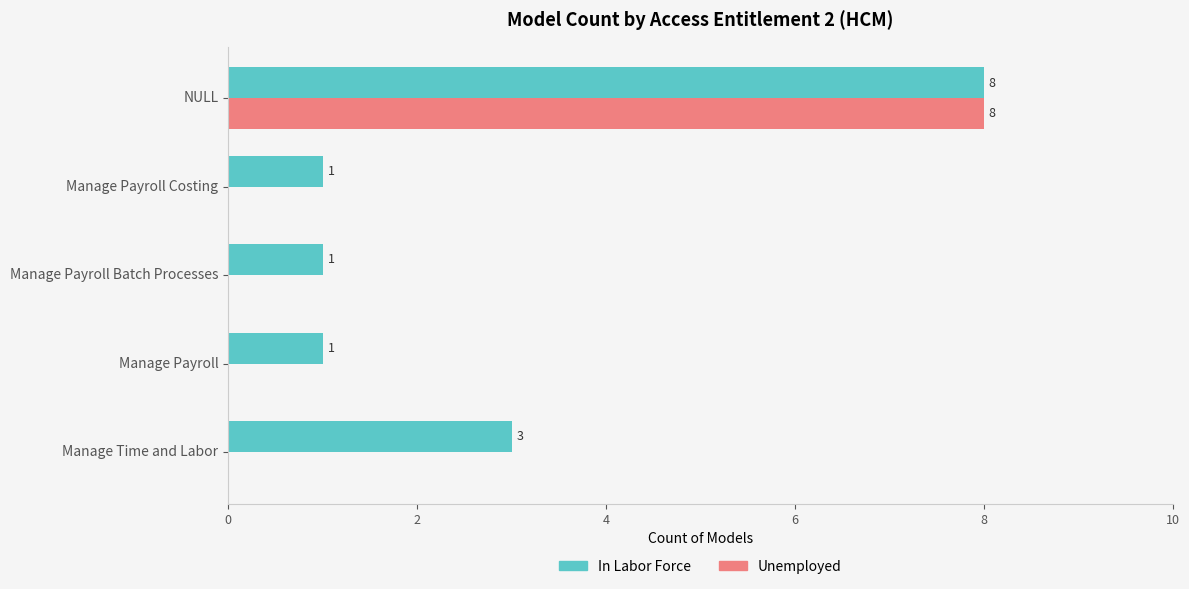

Which series changed the most between Manage Time and Labor and Manage Payroll?

In Labor Force